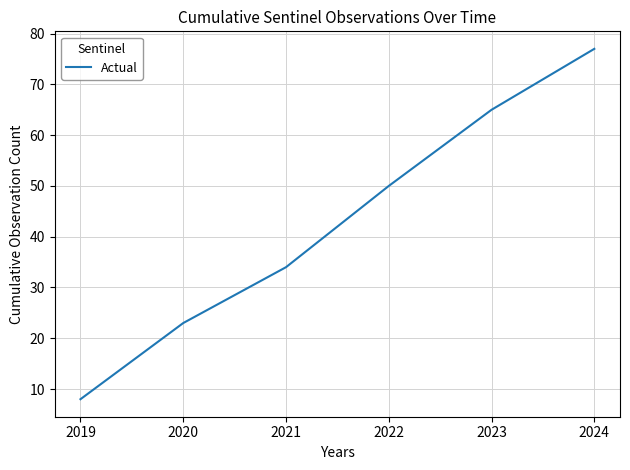

What is the difference between the second highest and second lowest values?

42